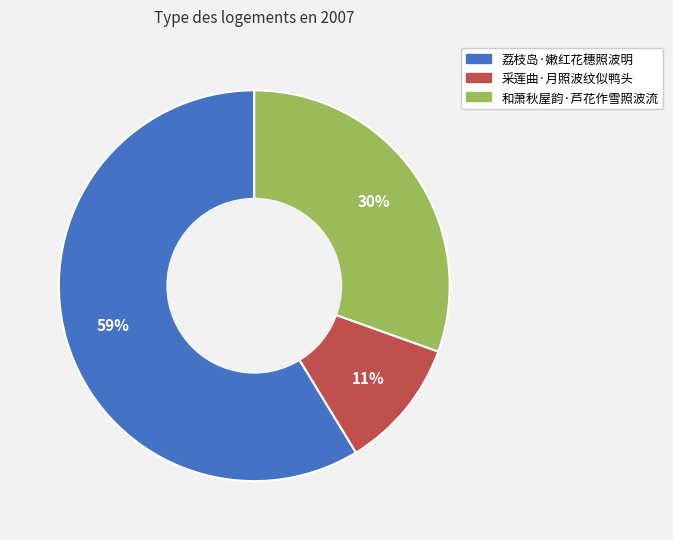

To the nearest percent, what is the average slice percentage?

33%